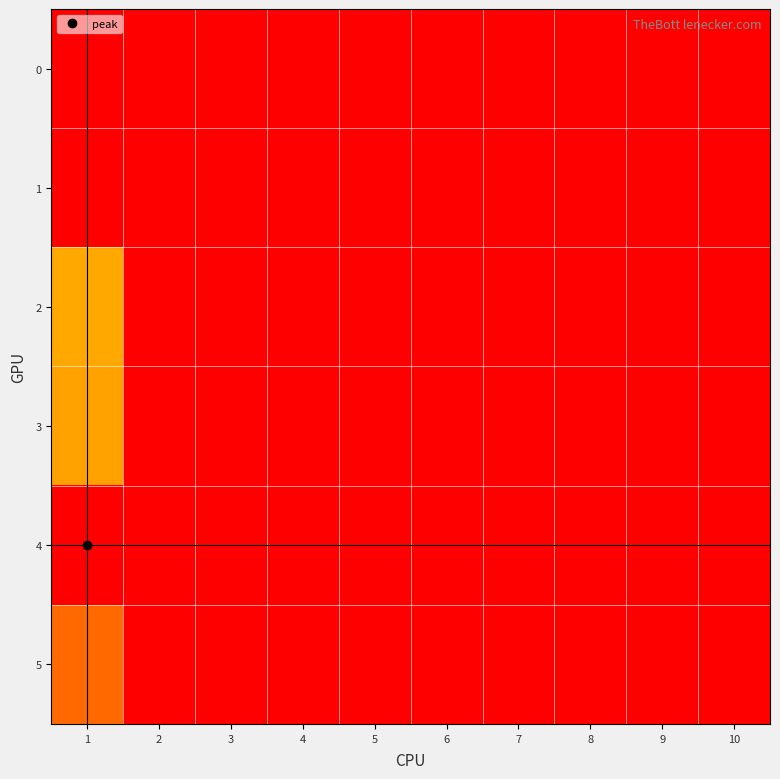

Reading right to left, extract all data points from this chart.

0: 10=0	9=0	8=0	7=0	6=0	5=0	4=0	3=0	2=0	1=0
1: 10=0	9=0	8=0	7=0	6=0	5=0	4=0	3=0	2=0	1=0
2: 10=0	9=0	8=0	7=0	6=0	5=0	4=0	3=0	2=0	1=34
3: 10=0	9=0	8=0	7=0	6=0	5=0	4=0	3=0	2=0	1=108
4: 10=0	9=0	8=0	7=0	6=0	5=0	4=0	3=0	2=0	1=141
5: 10=0	9=0	8=0	7=0	6=0	5=0	4=0	3=0	2=0	1=117